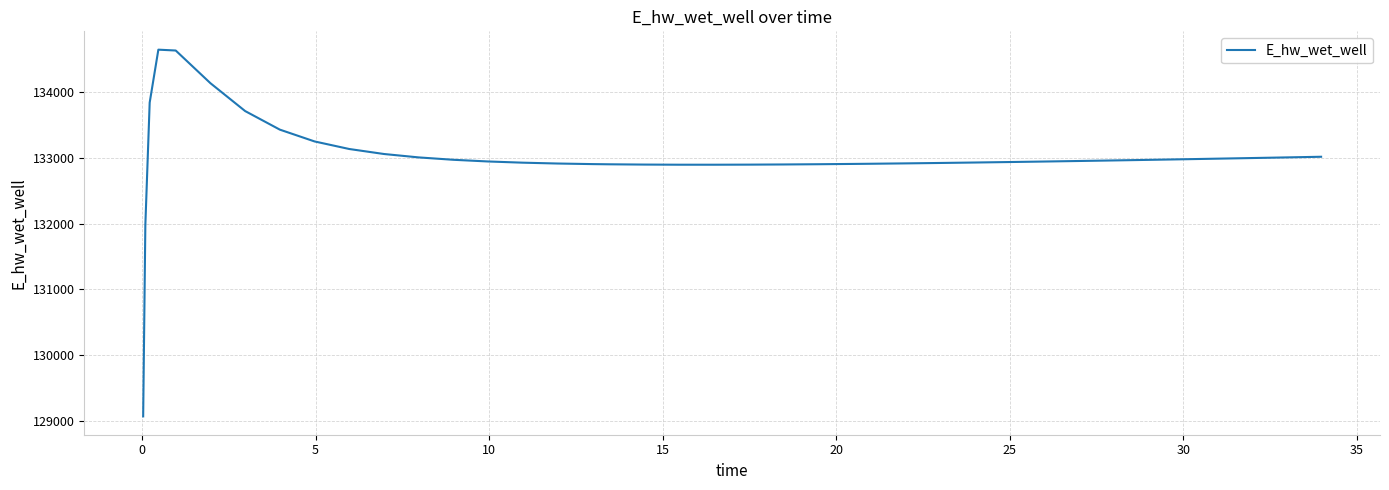

What is the minimum value shown in the chart?

129074.1